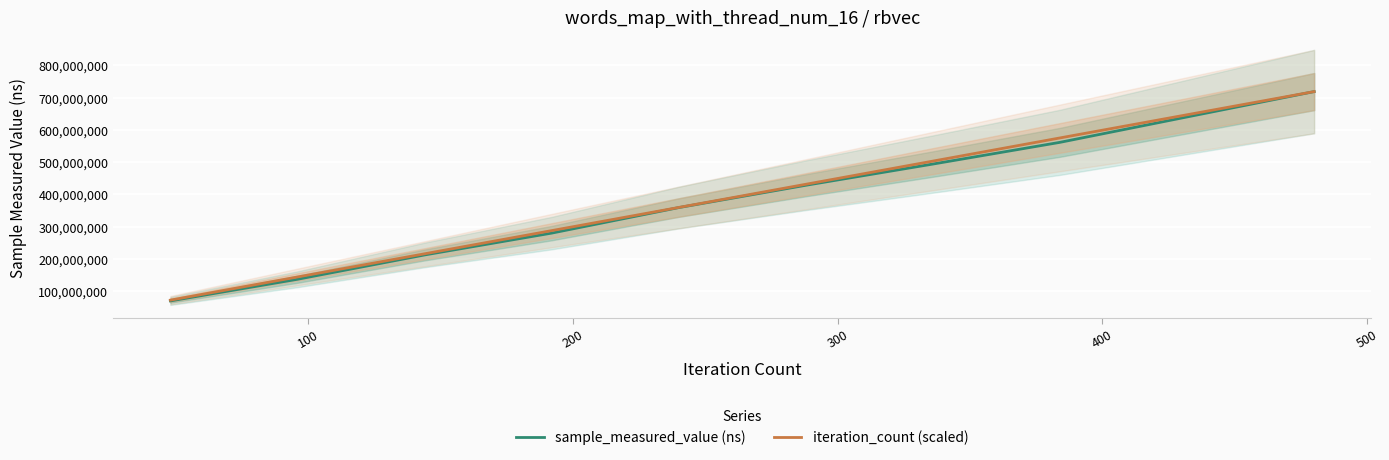

True or false: iteration_count (scaled) and sample_measured_value (ns) cross at least once.

False